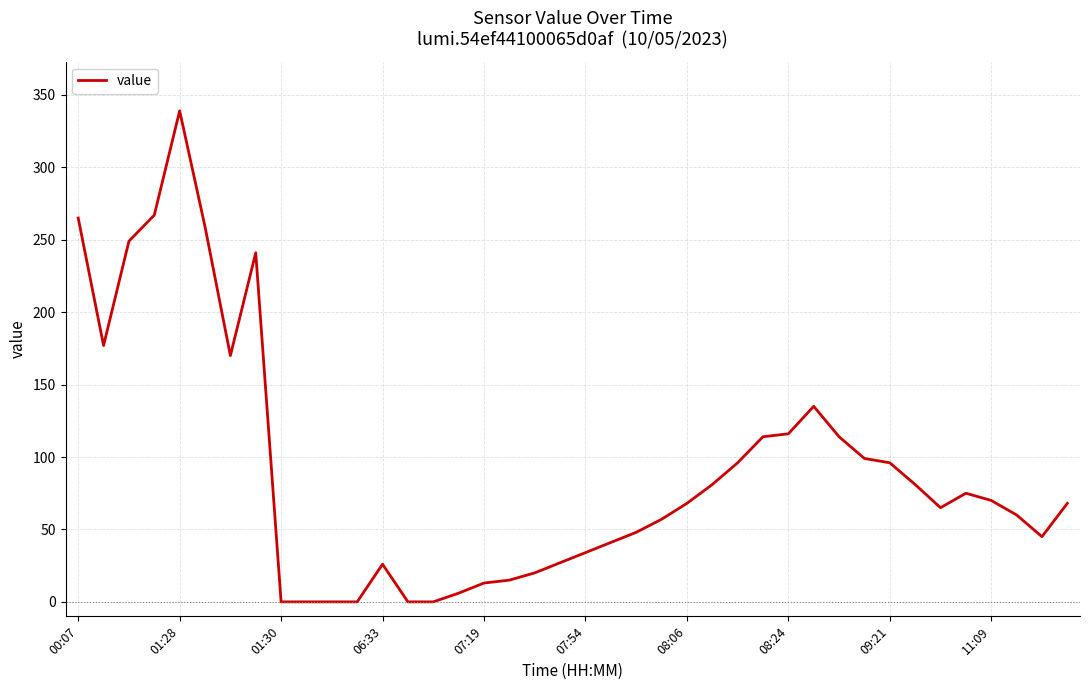

What is the maximum value shown in the chart?

339